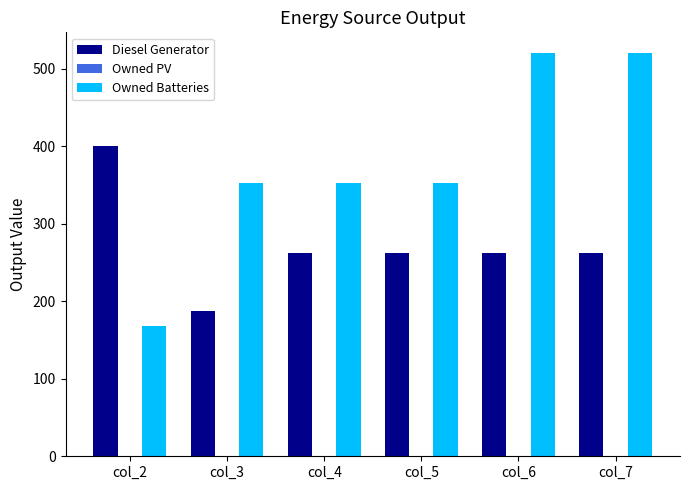

What is the total value across all series at col_6?

783